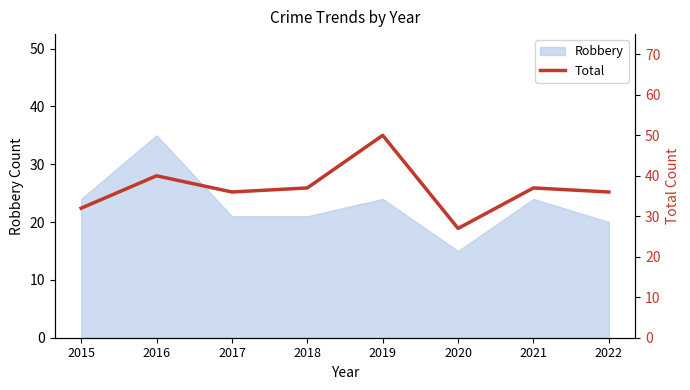

What is the ratio of the value at 2017 to the value at 2019?

0.7